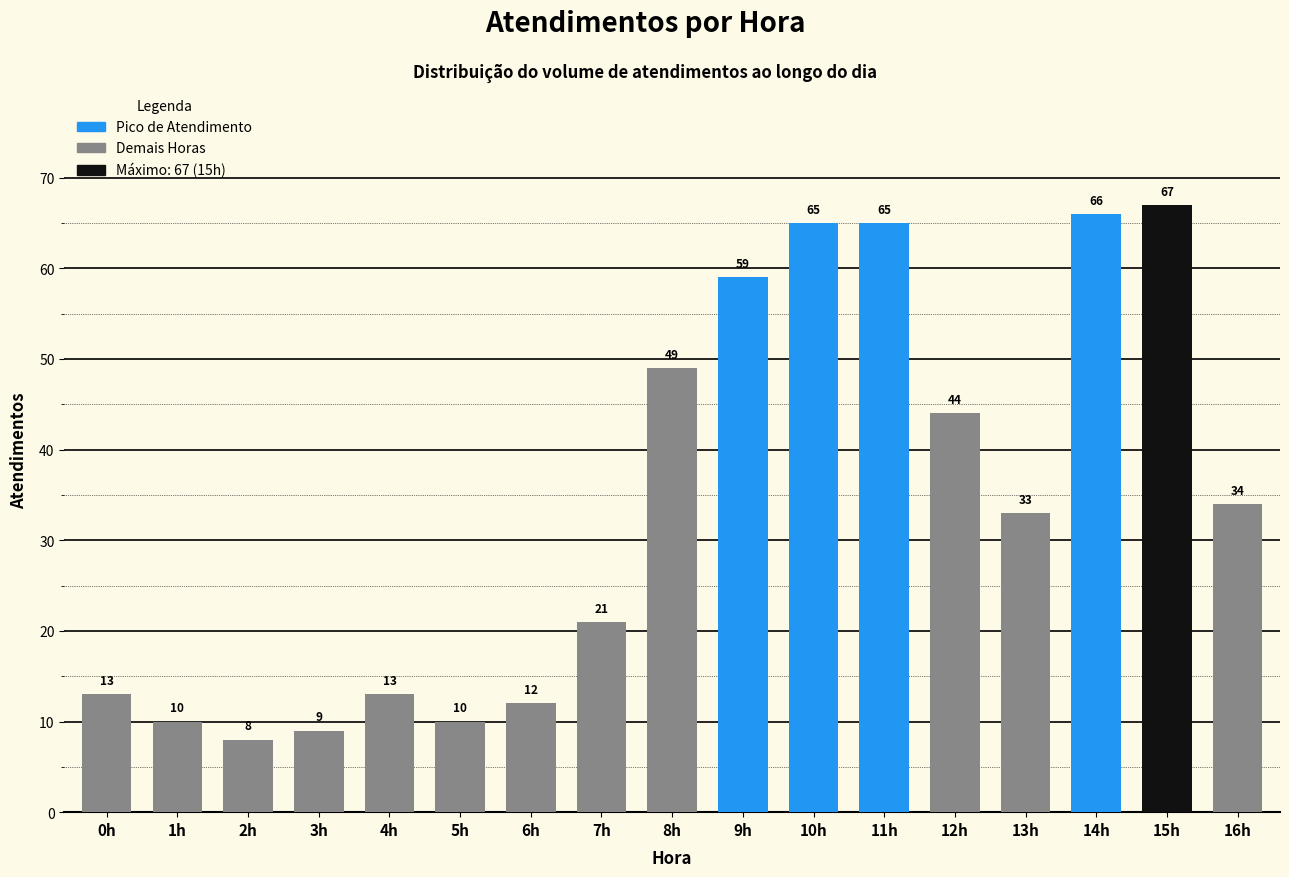

Reading left to right, transcribe all the data shown in this chart.

0h=13	1h=10	2h=8	3h=9	4h=13	5h=10	6h=12	7h=21	8h=49	9h=59	10h=65	11h=65	12h=44	13h=33	14h=66	15h=67	16h=34